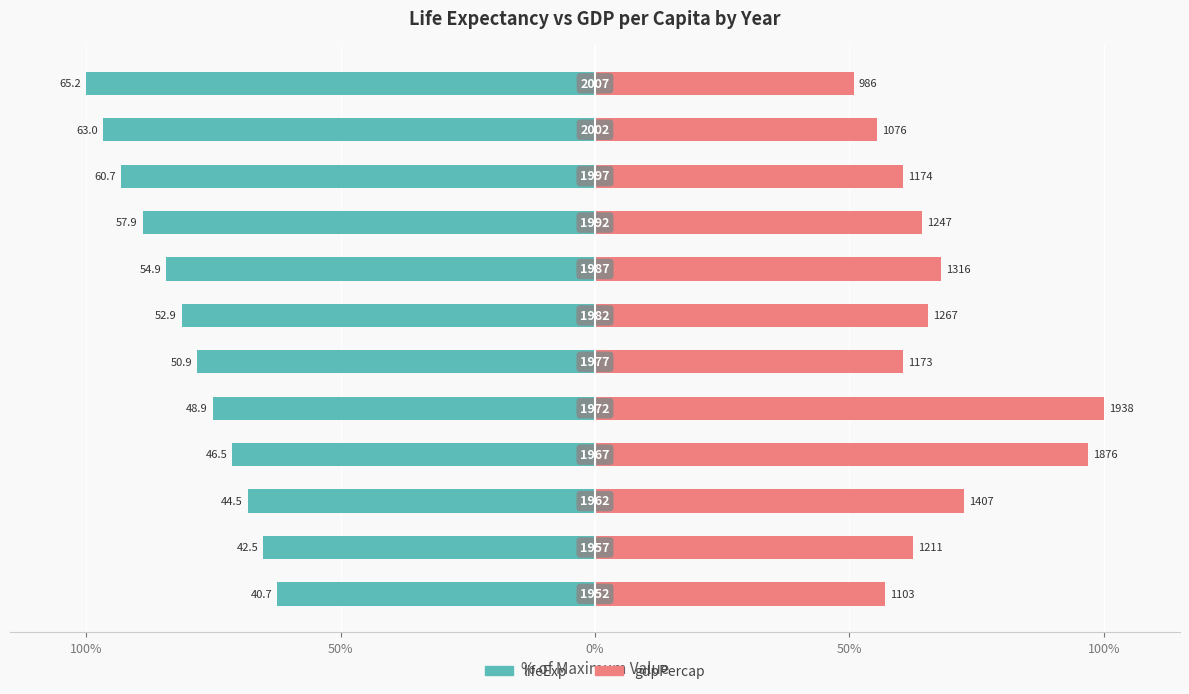

Reading left to right, list all the values displayed in this chart.

lifeExp: -62.5	-65.2	-68.3	-71.3	-75.1	-78.2	-81.2	-84.3	-88.9	-93.1	-96.7	-100.0
gdpPercap: 56.9	62.5	72.6	96.8	100.0	60.5	65.4	67.9	64.4	60.6	55.5	50.9